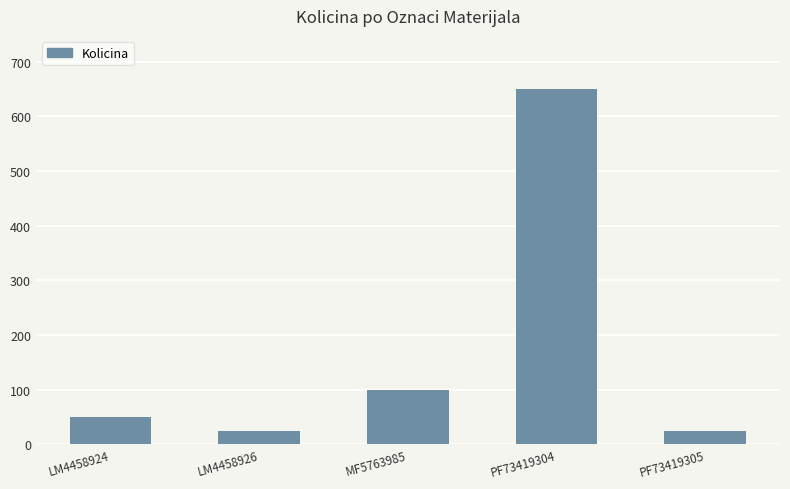

Count the number of data series in this chart.

1